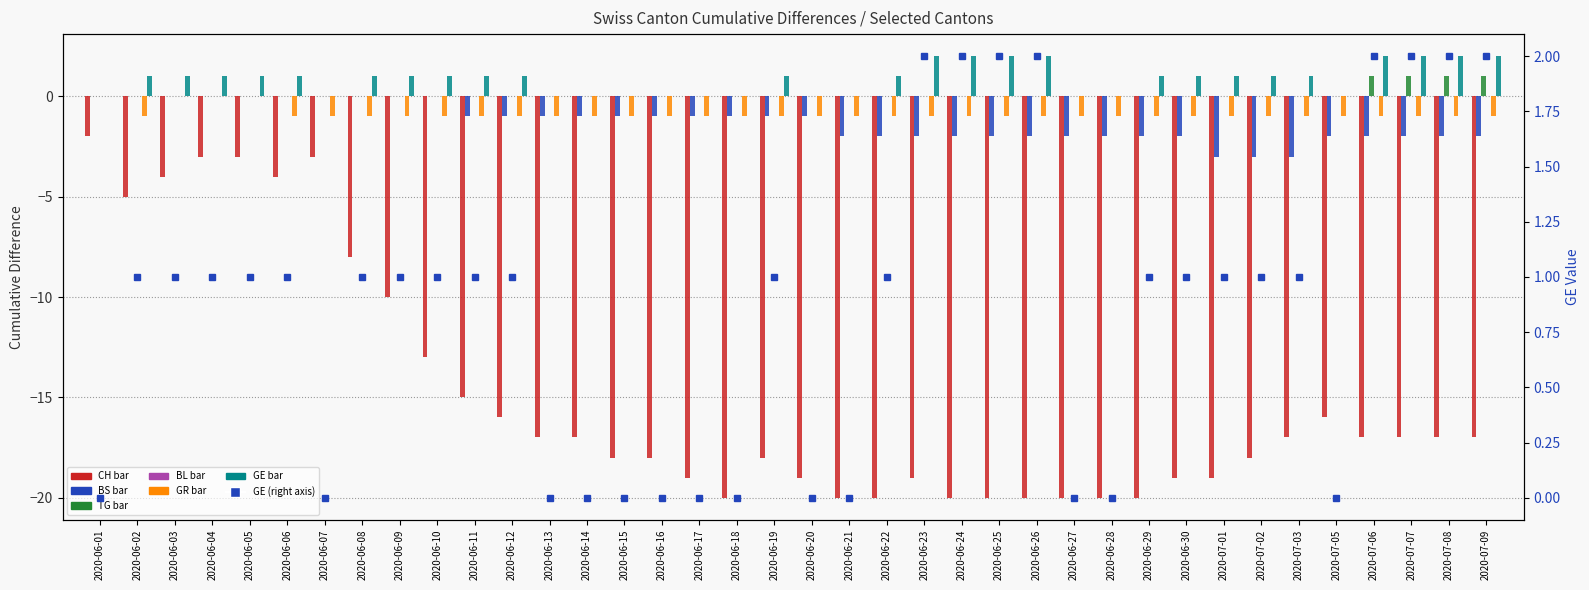

At which label does TG reach its peak?

2020-07-06